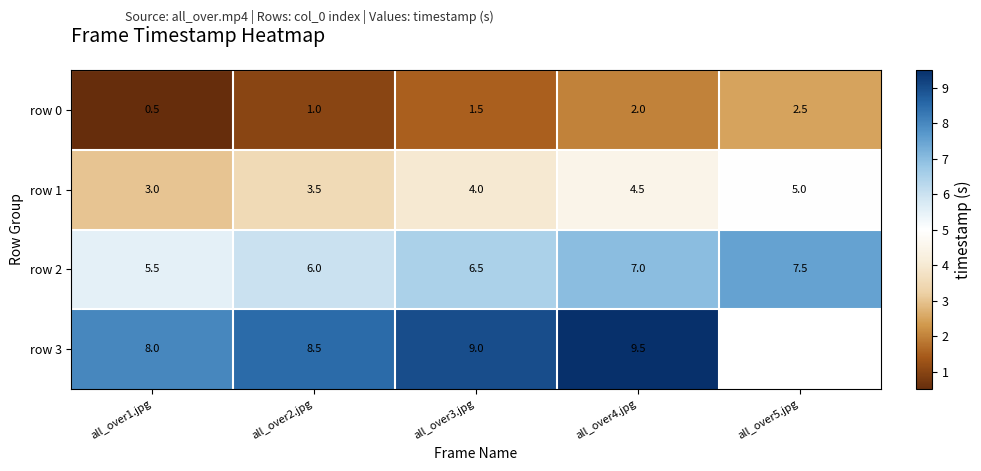

Read the row 1 value at all_over3.jpg.

4.0